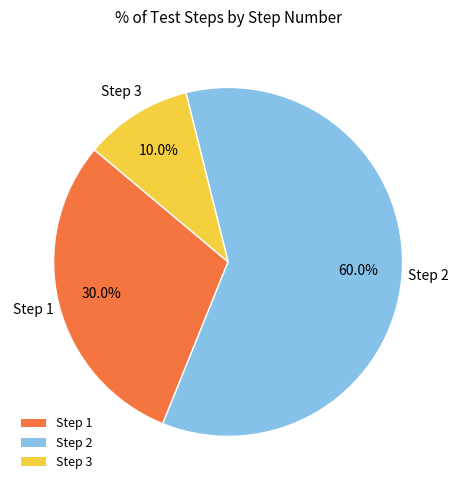

Is there a majority slice in this chart?

Yes